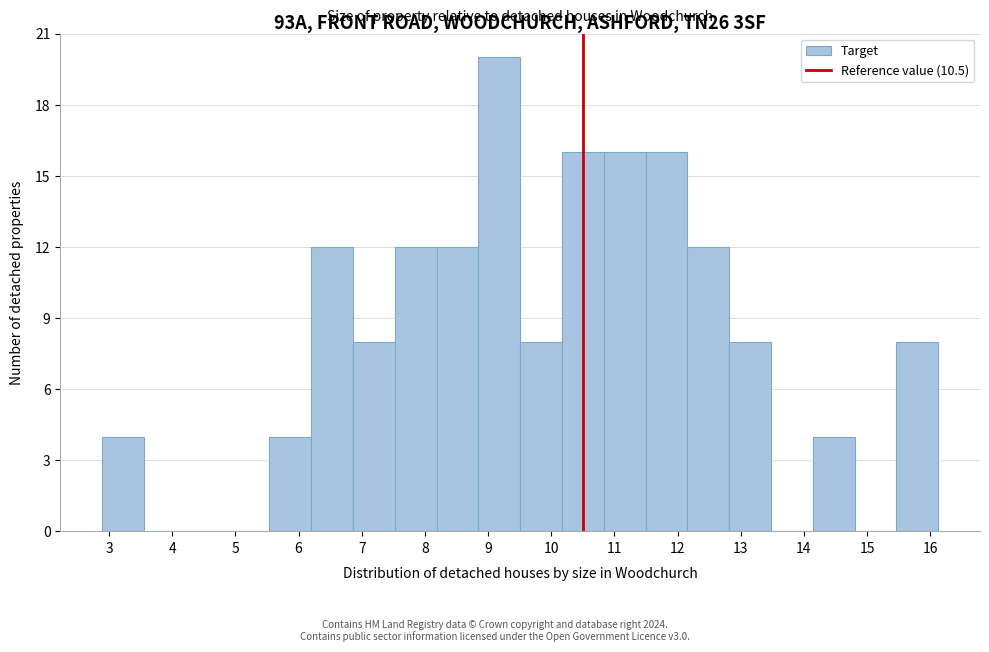

Reading left to right, list every bar in this chart as the range it spans on the x-axis followed by its height. Neither the bar edges nor the heights are printed on the chart, so give them approximately, as read against the axes.

2.9 to 3.6: 4
3.6 to 4.2: 0
4.2 to 4.9: 0
4.9 to 5.5: 0
5.5 to 6.2: 4
6.2 to 6.9: 12
6.9 to 7.5: 8
7.5 to 8.2: 12
8.2 to 8.8: 12
8.8 to 9.5: 20
9.5 to 10.2: 8
10.2 to 10.8: 16
10.8 to 11.5: 16
11.5 to 12.2: 16
12.2 to 12.8: 12
12.8 to 13.5: 8
13.5 to 14.1: 0
14.1 to 14.8: 4
14.8 to 15.5: 0
15.5 to 16.1: 8